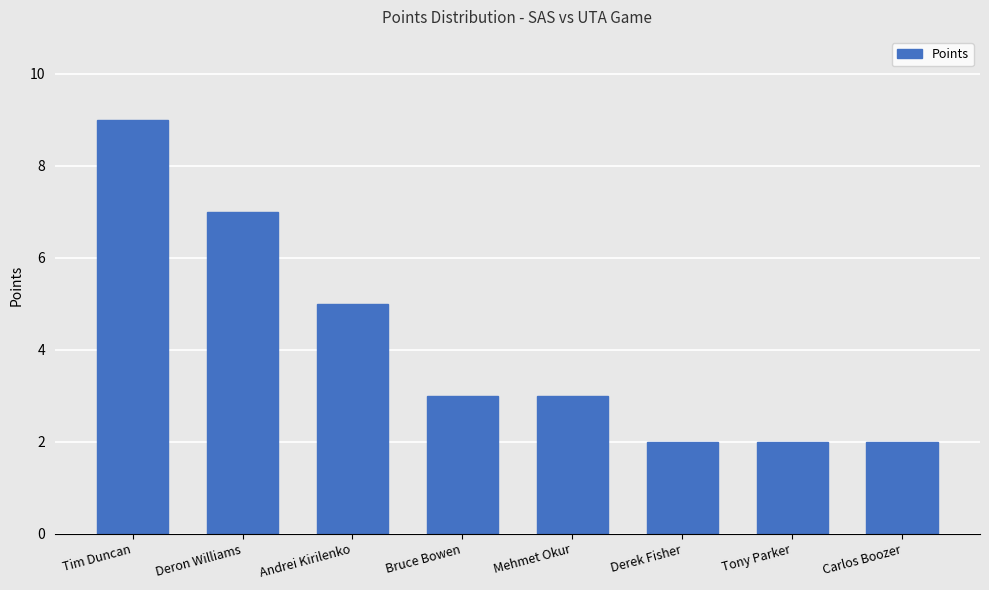

The value at Tim Duncan is 4. True or false?

False